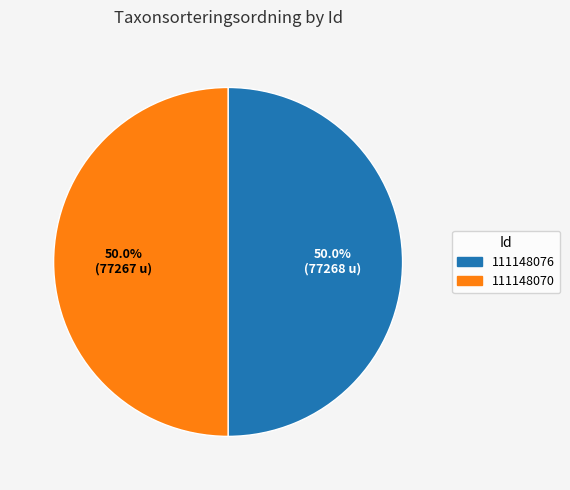

To the nearest percent, what percentage of the pie is 111148070?

50%